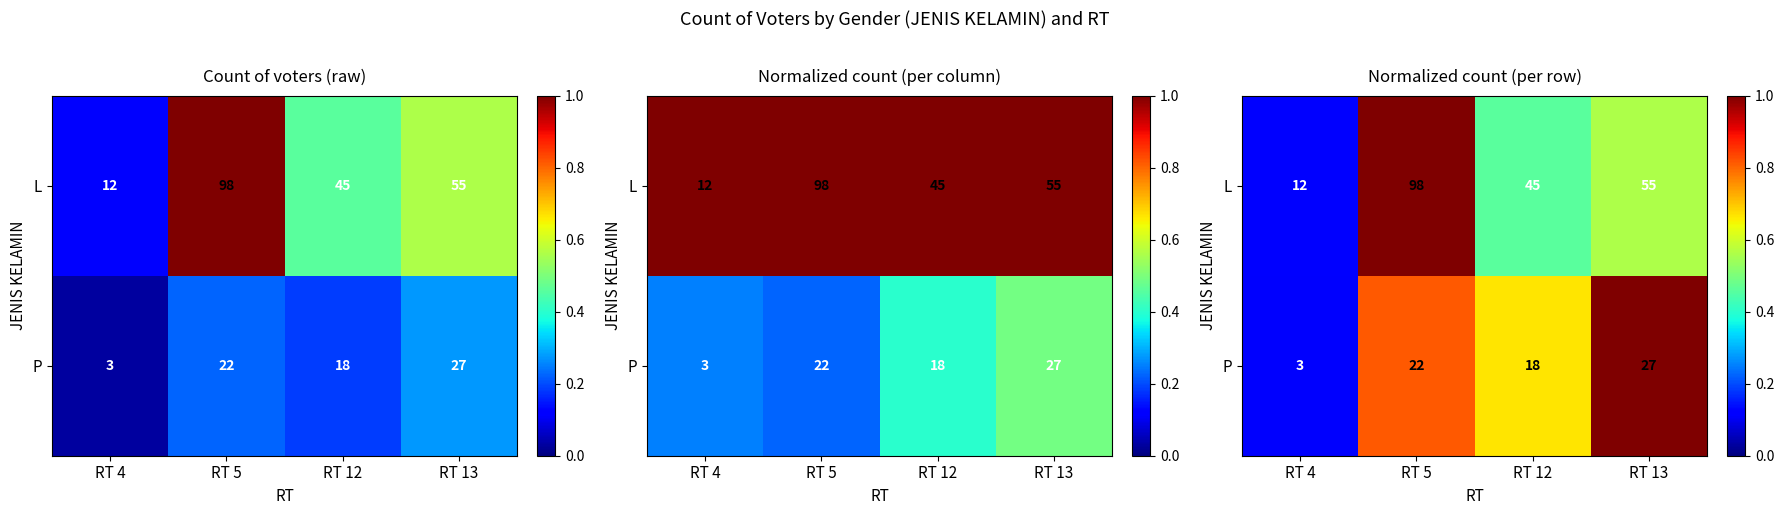

What value does the P series have at RT 12?

0.7